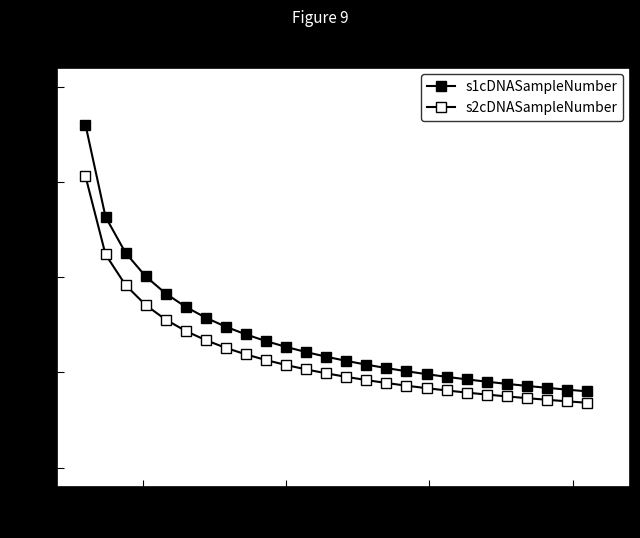

Does the chart have visible grid lines?

No